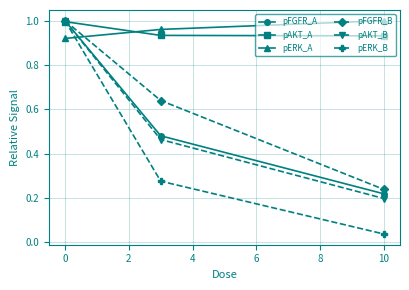

Which series has the largest range (max minus min)?

pERK_B